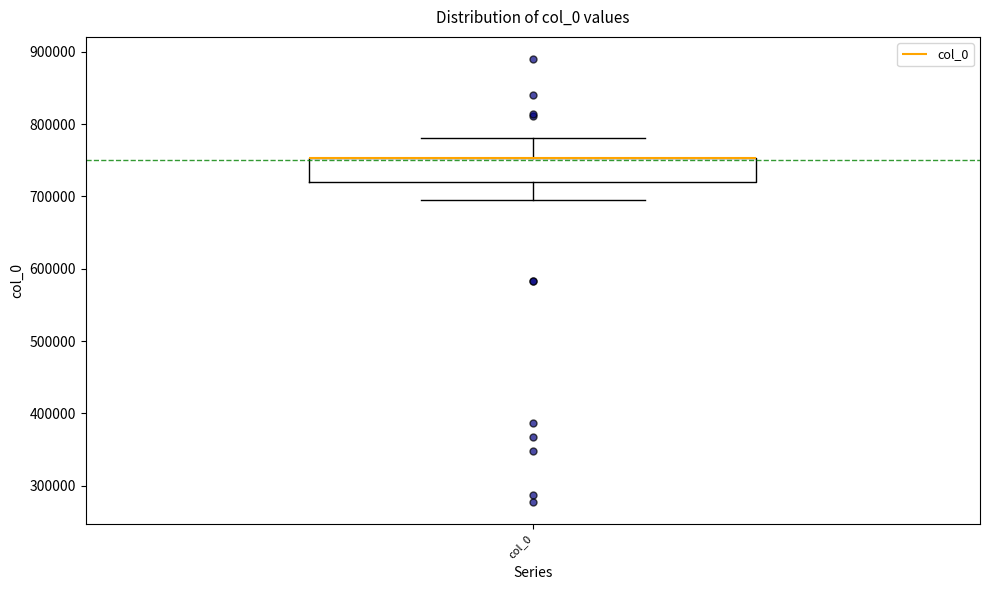

Transcribe this box plot: give where the median line is, the range the box spans, and where the two whiskers end, as read against the y-axis. The values are not printed on the chart, so give them approximately, as read against the axis.

median 750000 (drawn on the box's upper edge), box 720000 to 750000, whiskers 690000 to 780000